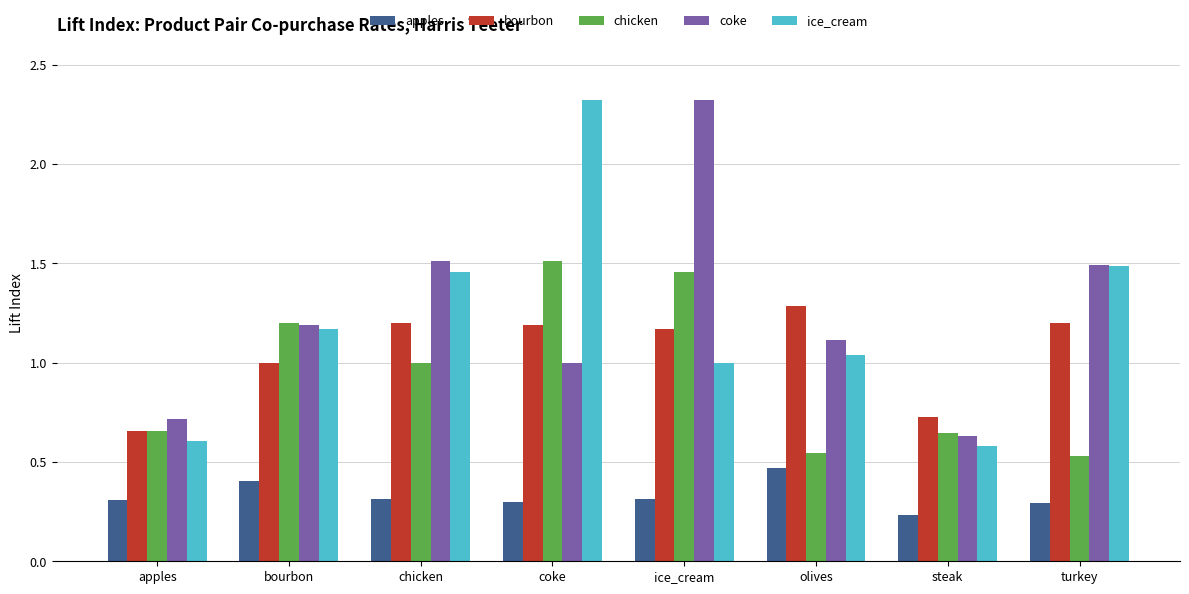

Which series has the largest total across all categories?

coke